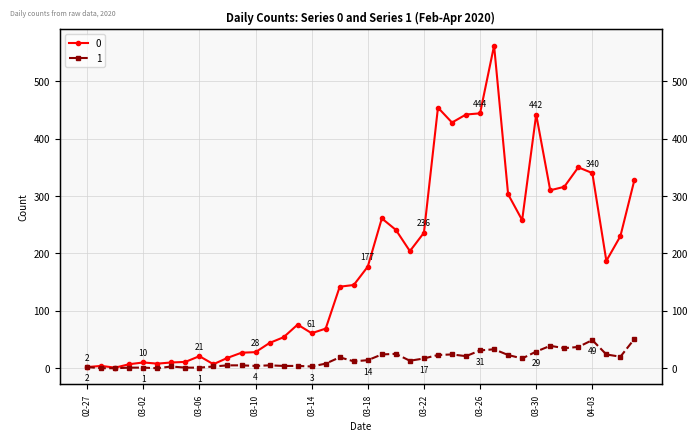

How many distinct data groups are displayed?

2